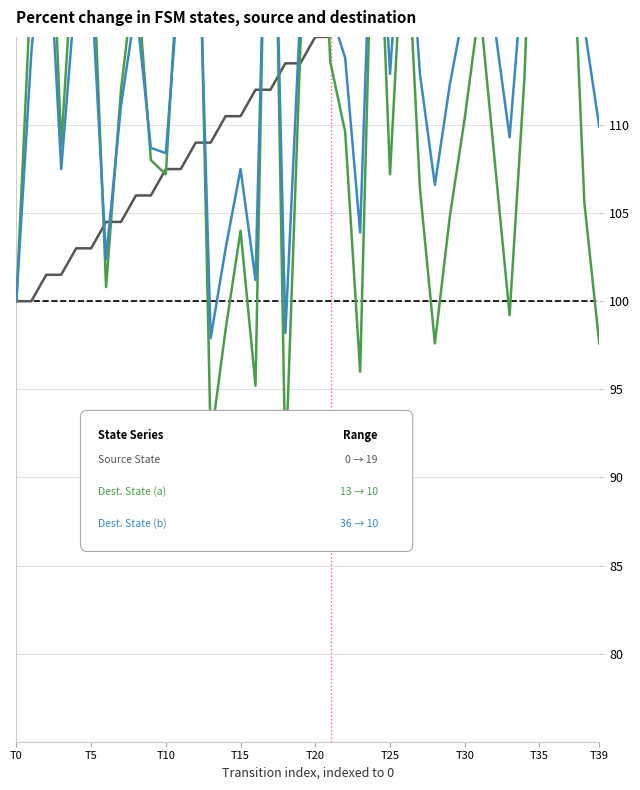

Where is the first local minimum for destination_state?

3